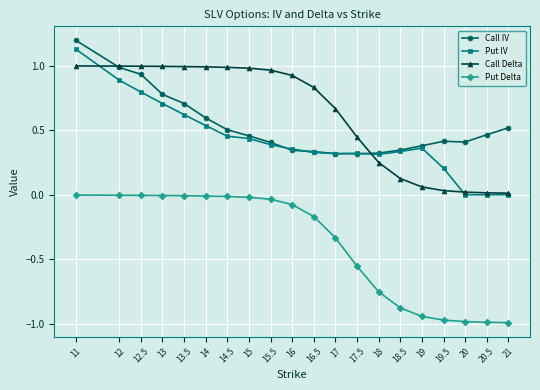

Is it true that Call Delta equals 0.5 at 13.5?

False